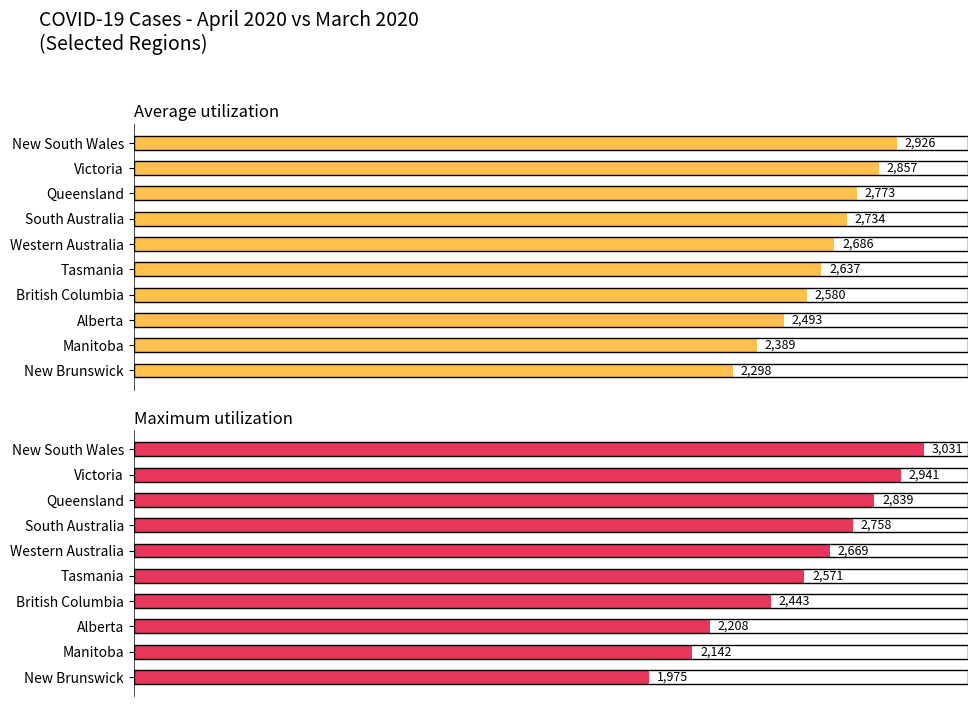

How many values in the Average utilization series are below 2686?

5